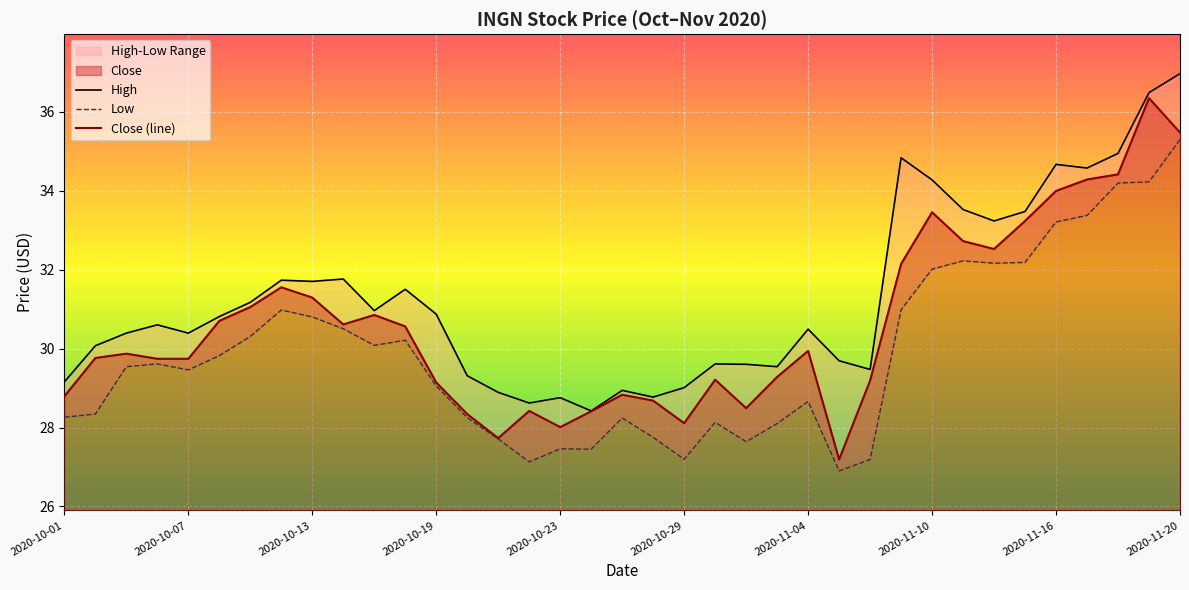

True or false: Close (line) and Low cross at least once.

False